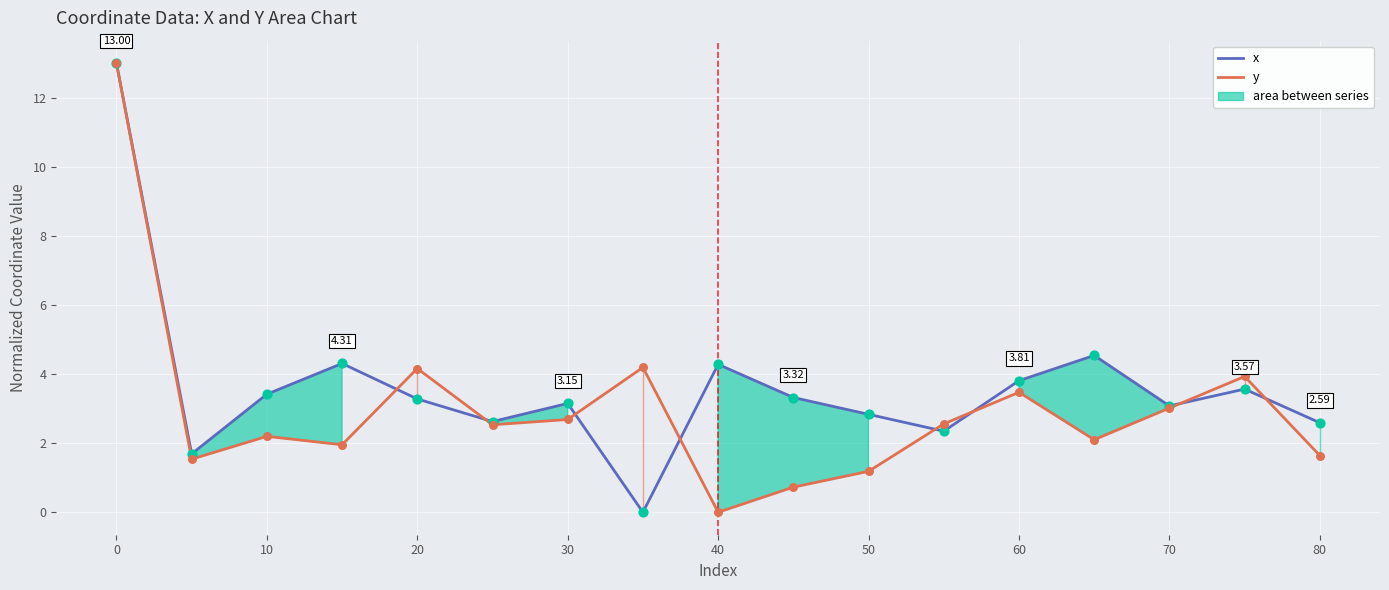

Which series has the widest spread of Y values?

x